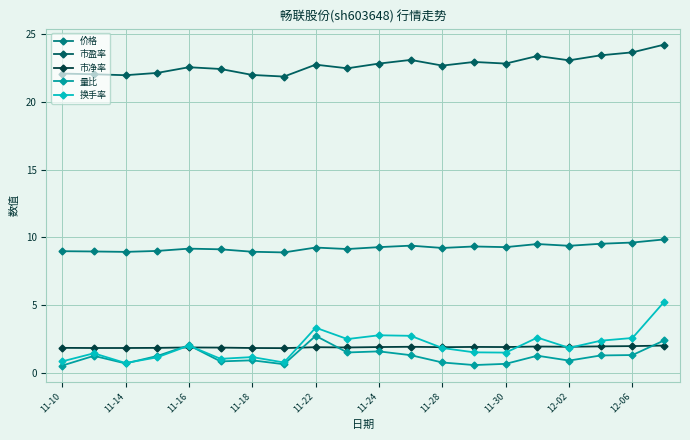

What is the value of the 价格 point at the 5th from the left?

9.2